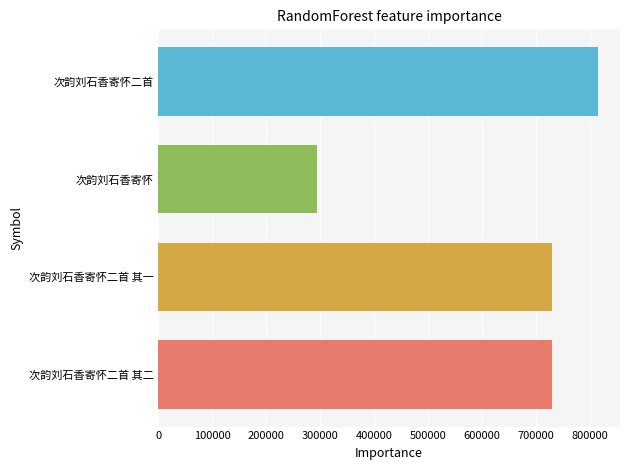

What is the ratio of the value at 次韵刘石香寄怀二首 to the value at 次韵刘石香寄怀二首 其一?

1.1